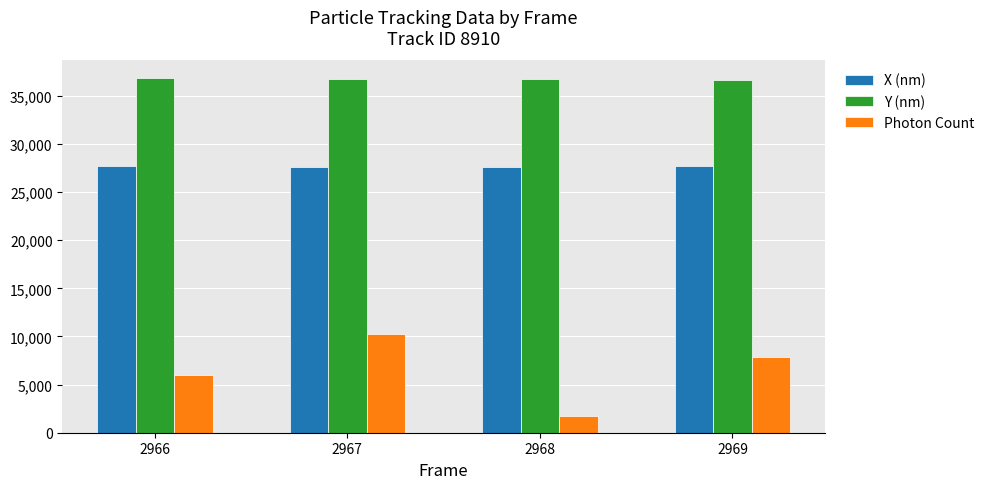

Rank the series by their maximum value, from lowest to highest.

Photon Count, X (nm), Y (nm)